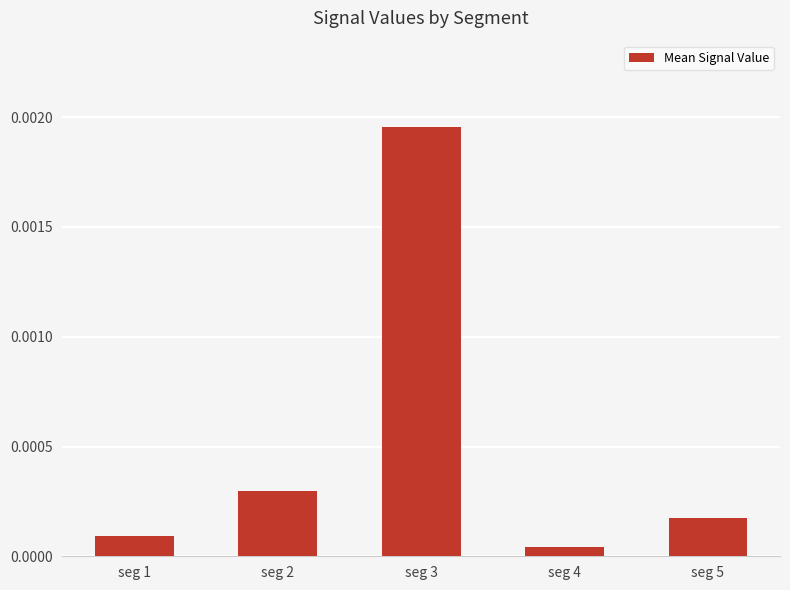

Rank the categories by value from lowest to highest.

seg 4, seg 1, seg 5, seg 2, seg 3